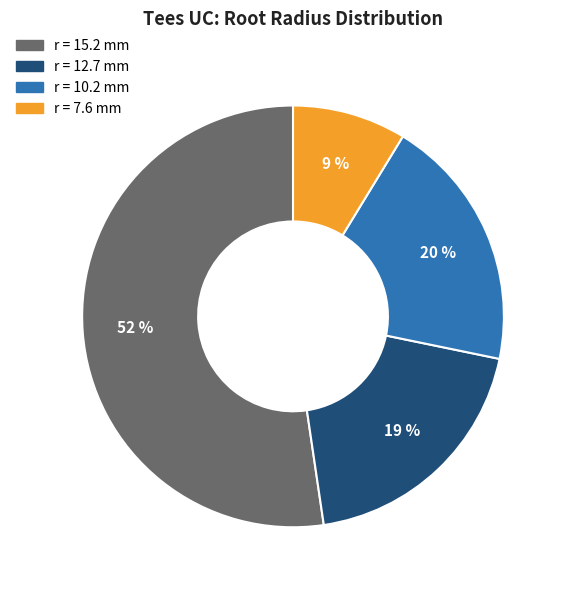

What is the largest slice in the pie chart?

r = 15.2 mm